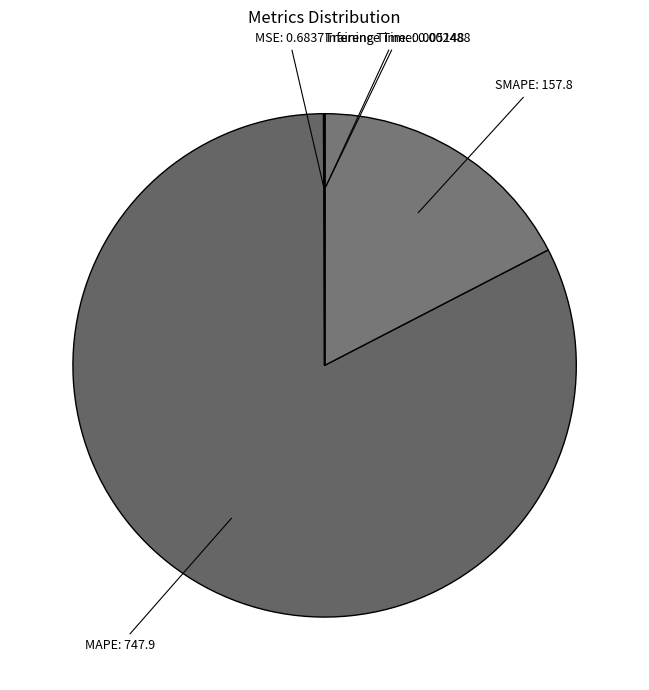

The MAPE slice represents 83% of the pie. True or false?

True